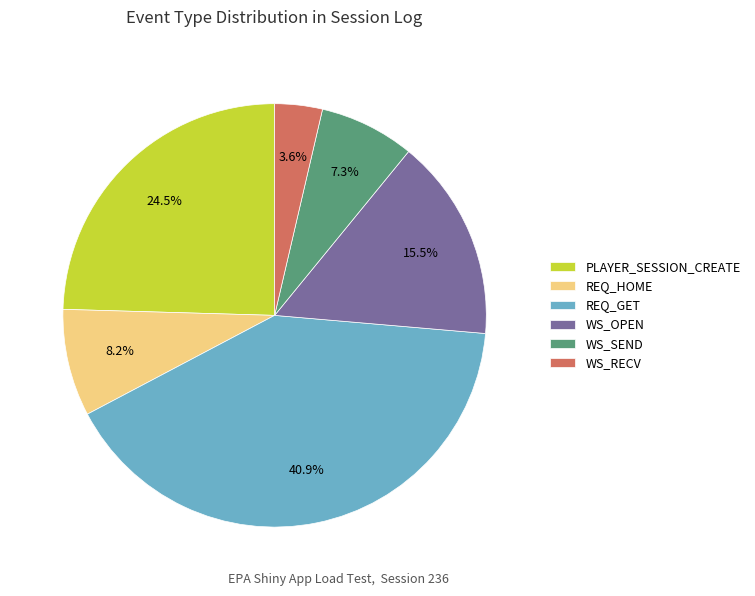

Count the number of slices in the pie.

6